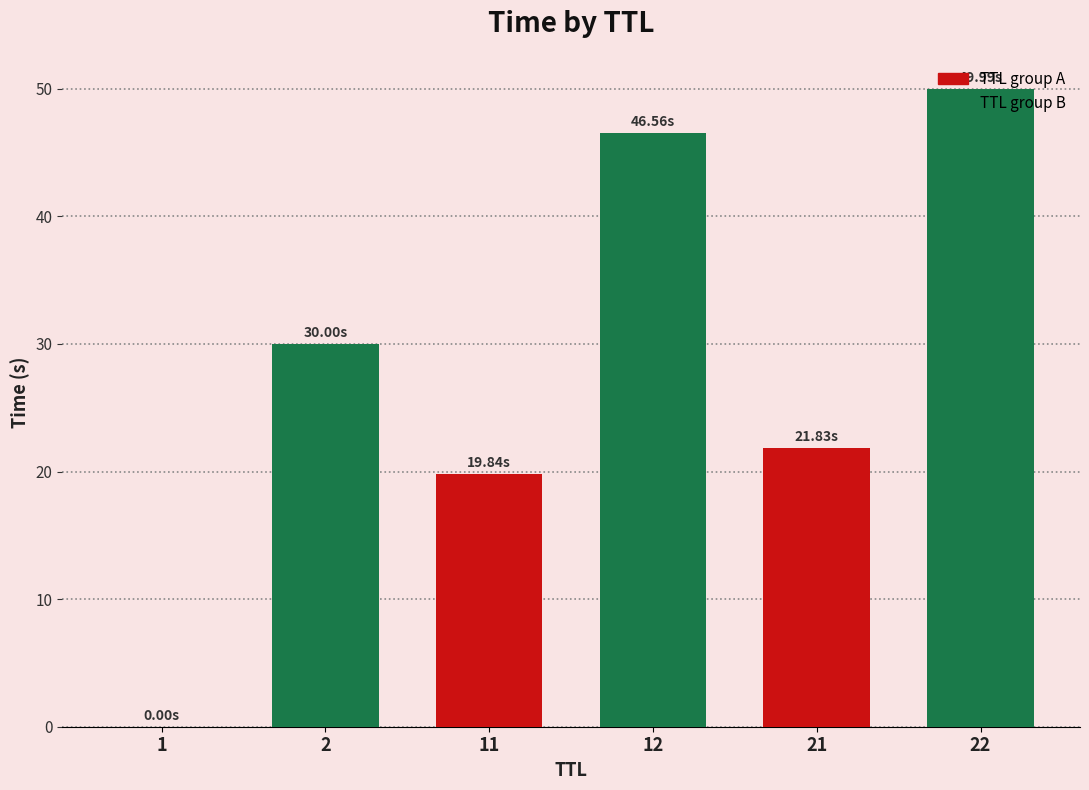

What is the sum of all values?

168.2